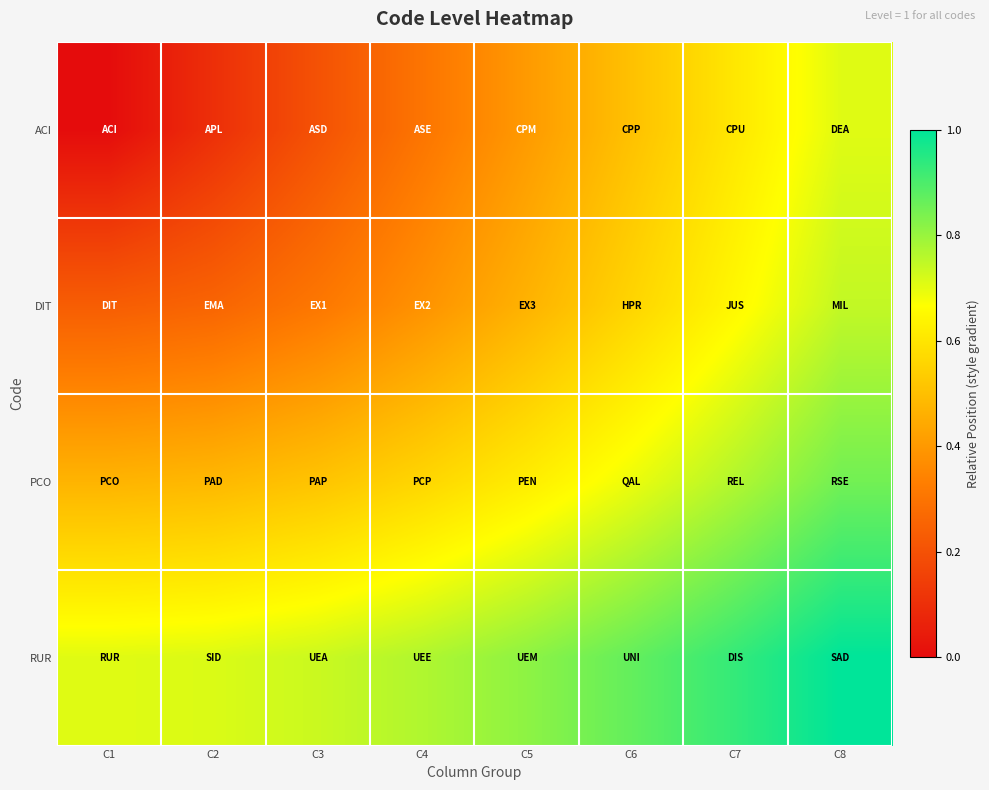

Reading left to right, what are all the values shown in this chart?

ACI: C1=0.0	C2=0.1	C3=0.2	C4=0.3	C5=0.4	C6=0.5	C7=0.6	C8=0.7
DIT: C1=0.2	C2=0.3	C3=0.3	C4=0.4	C5=0.5	C6=0.6	C7=0.7	C8=0.7
PCO: C1=0.5	C2=0.5	C3=0.5	C4=0.6	C5=0.6	C6=0.7	C7=0.8	C8=0.8
RUR: C1=0.7	C2=0.7	C3=0.7	C4=0.8	C5=0.8	C6=0.9	C7=0.9	C8=1.0